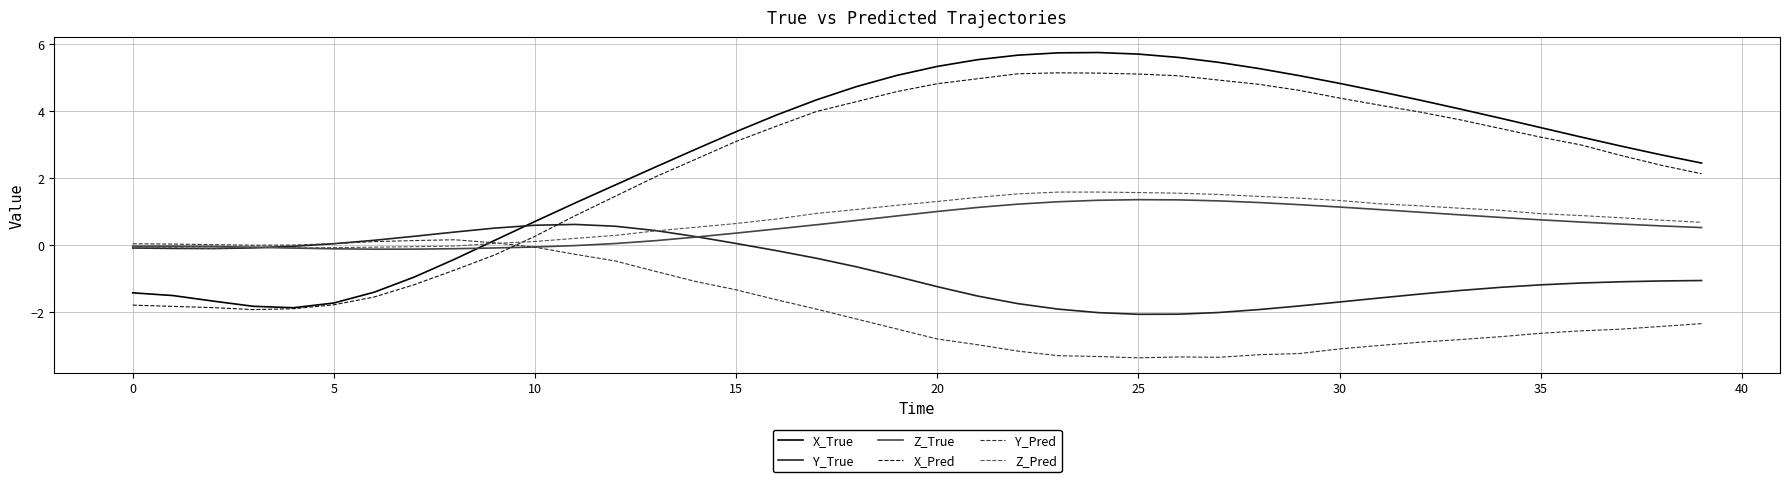

How many intersections are there between X_Pred and Z_True?

1